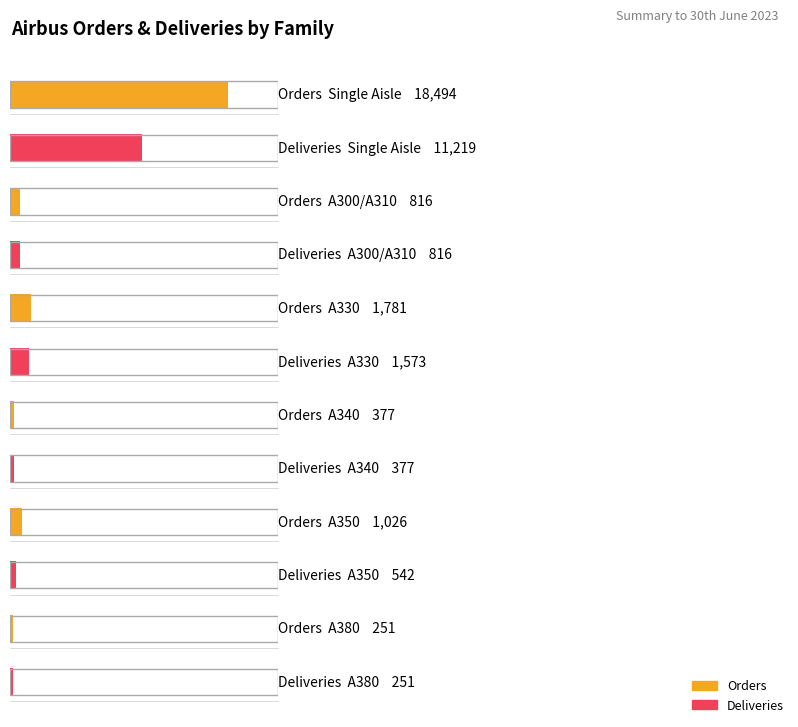

Which series changed the most between A330 and A380?

Orders